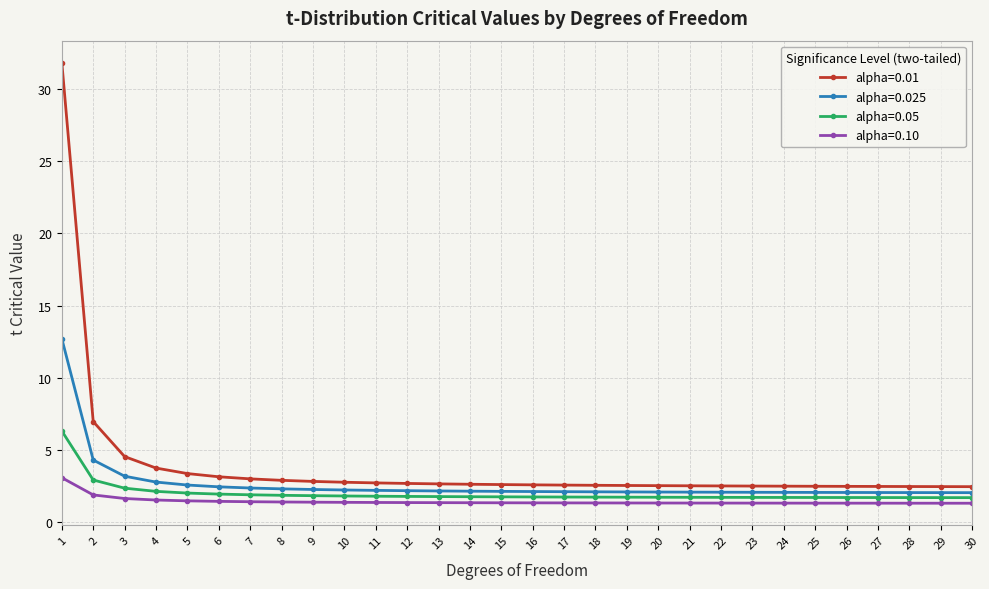

What is the difference between the highest and lowest values at 27?

1.2